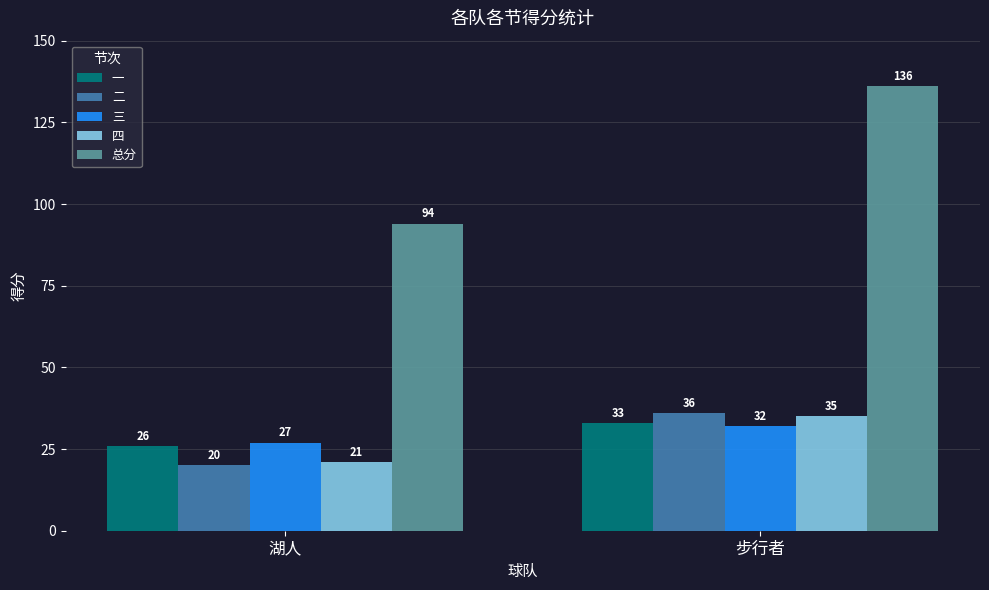

The value of 二 at 步行者 is 36. True or false?

True